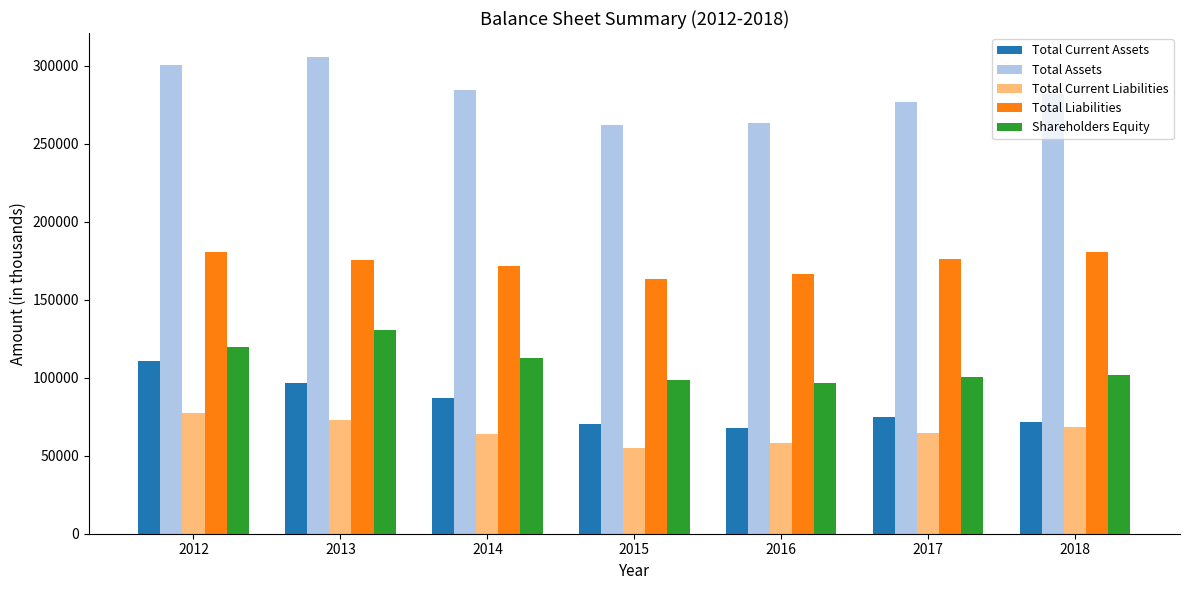

What is the difference between the second highest and minimum values in the Total Current Liabilities series?

18088